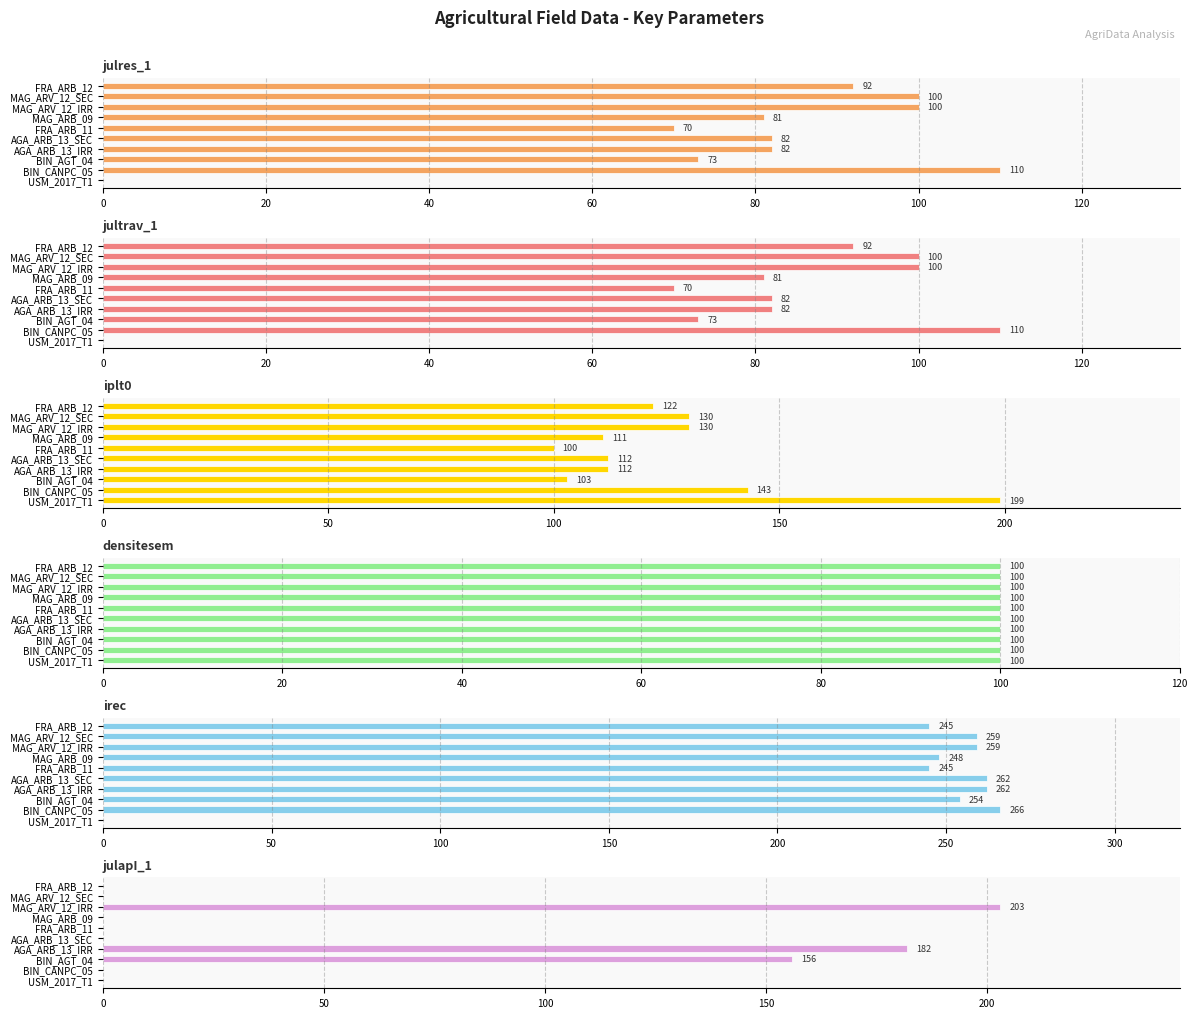

List the series in order of their peak value, highest first.

irec, julapI_1, iplt0, julres_1, jultrav_1, densitesem